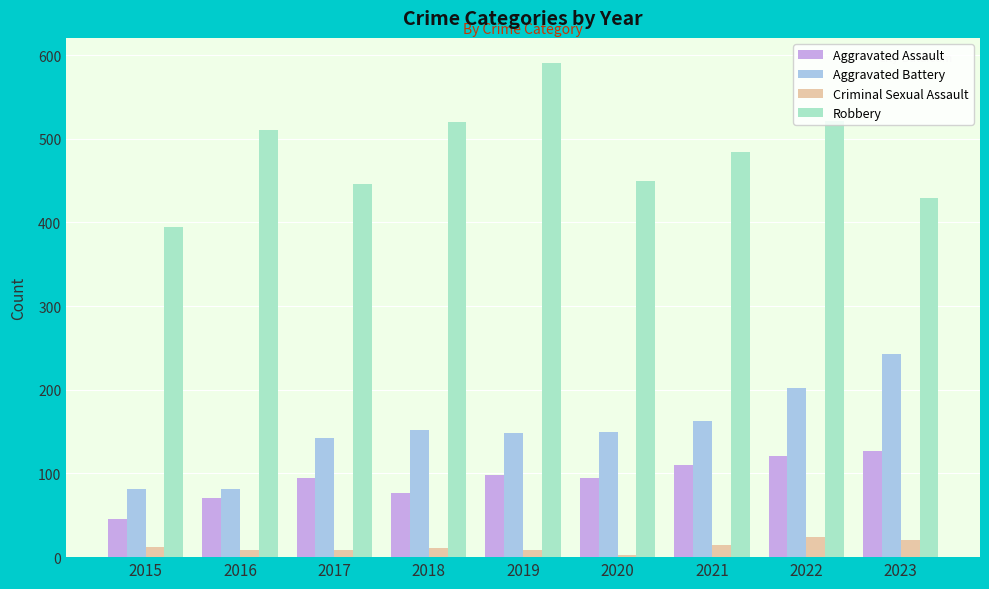

Which series changed the most between 2017 and 2022?

Robbery